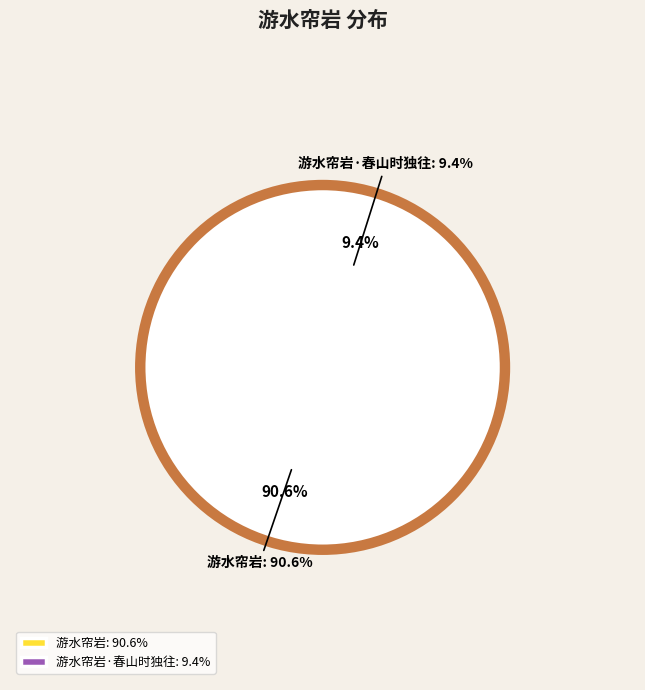

To the nearest percent, what percentage of the pie is 游水帘岩?

91%